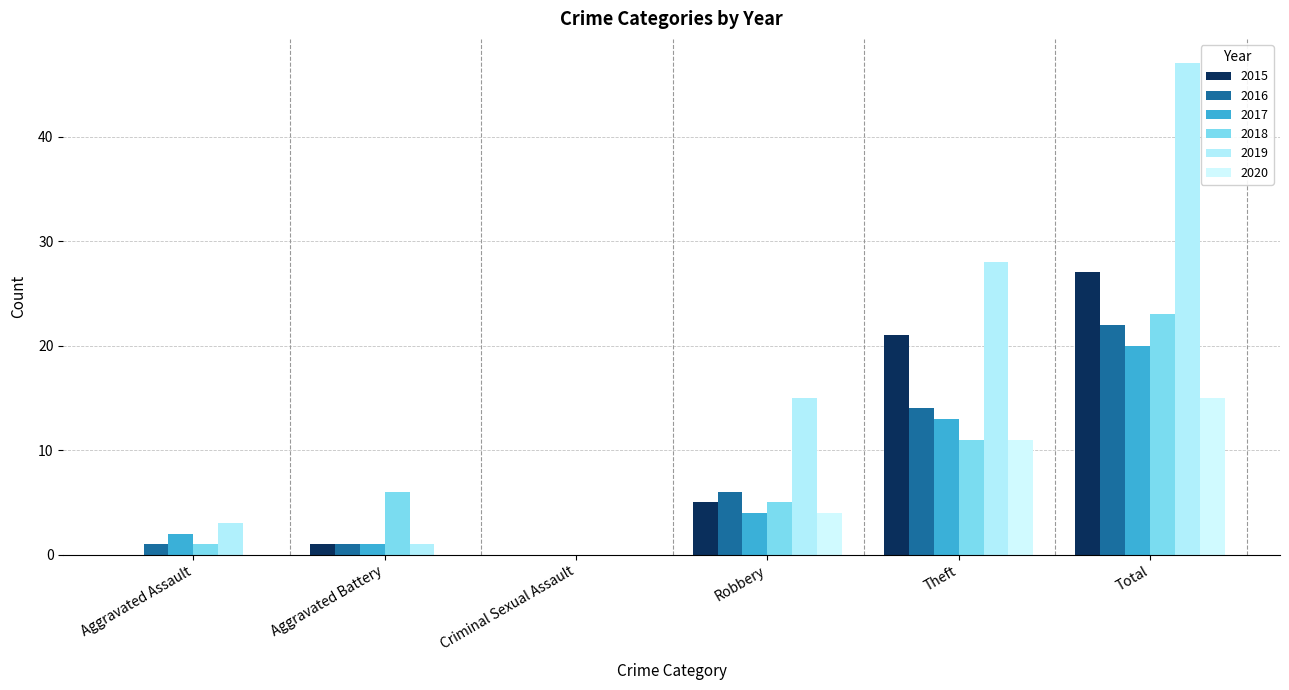

At how many categories does at least one series exceed 30?

1